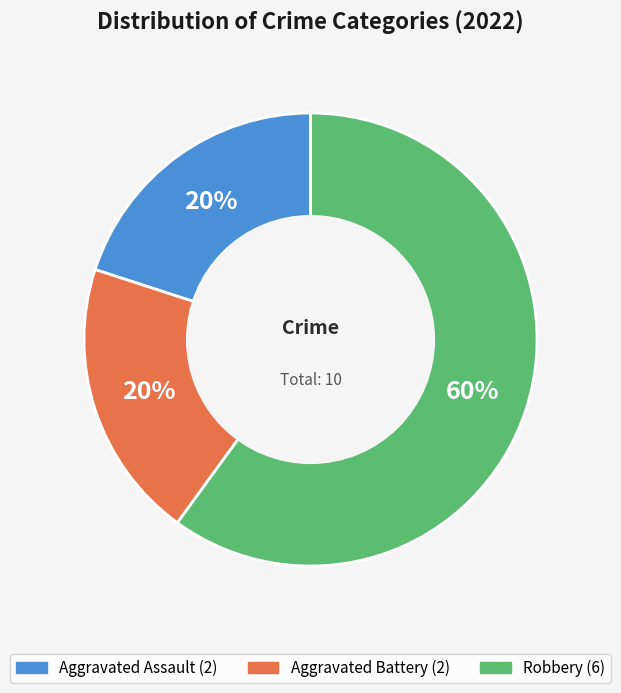

To the nearest percent, what percentage of the pie is Robbery?

60%